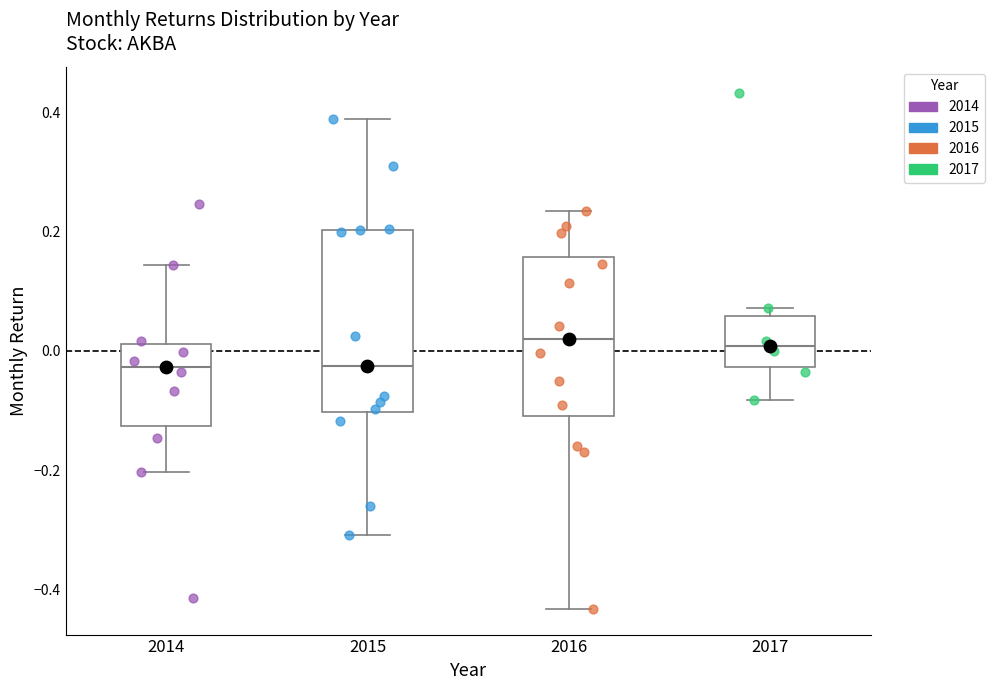

Where does the median line of the box at x = 2017 sit on the y-axis? The values are not printed on the chart, so give them approximately, as read against the axis.

0.00